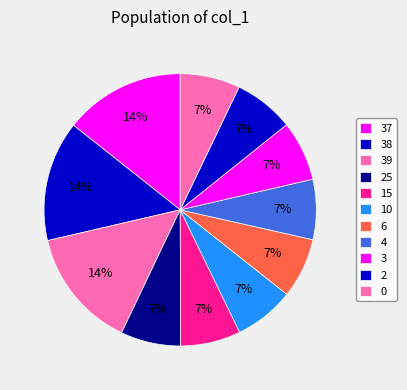

Is it true that 15 is 20% of the pie?

False